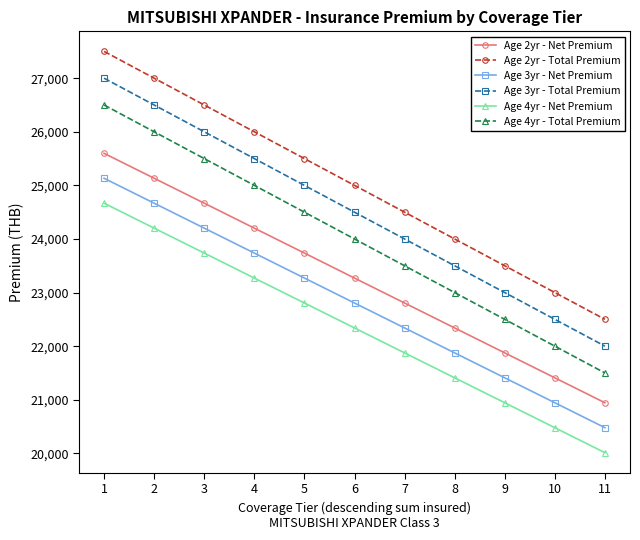

Where is Age 2yr - Net Premium nearest to the value 23270?

6